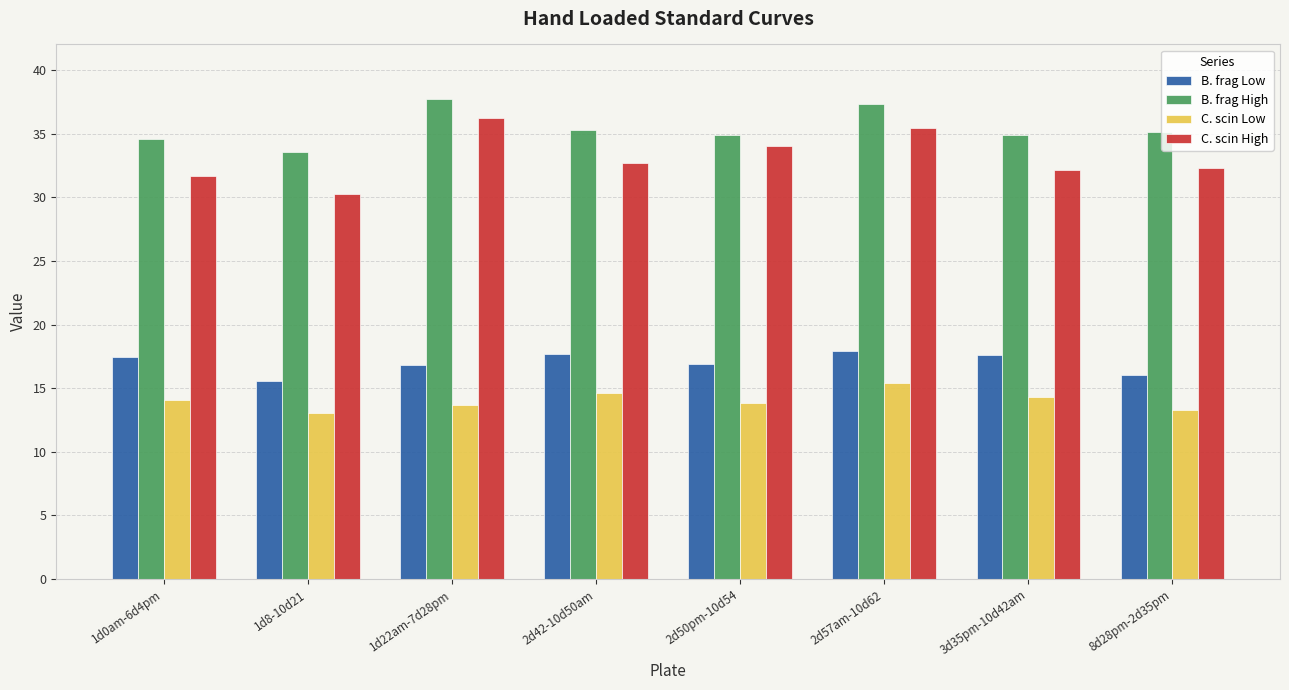

The value of B. frag High at 1d22am-7d28pm is 37.7. True or false?

True